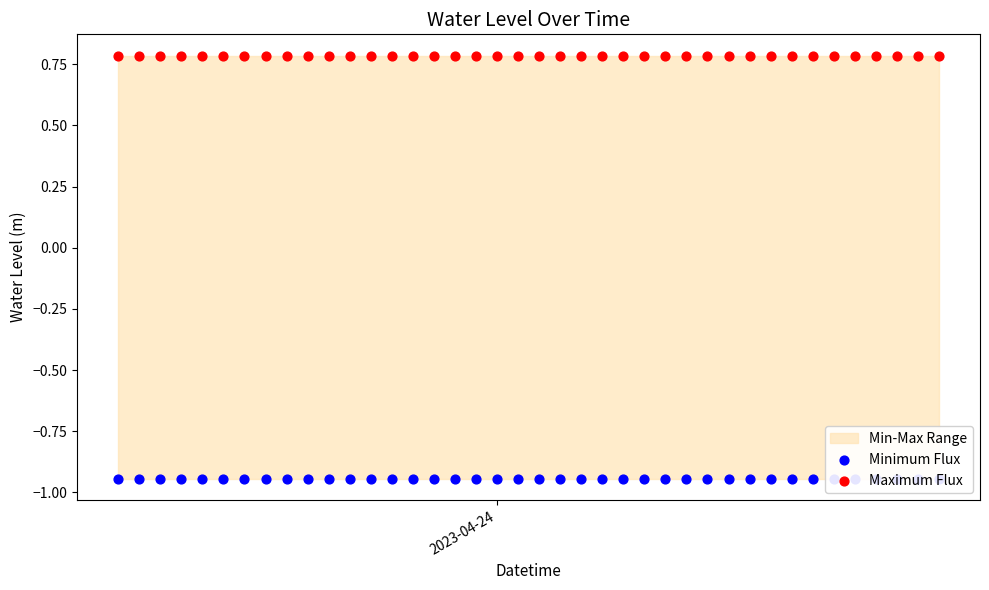

At how many categories does at least one series exceed 0?

40